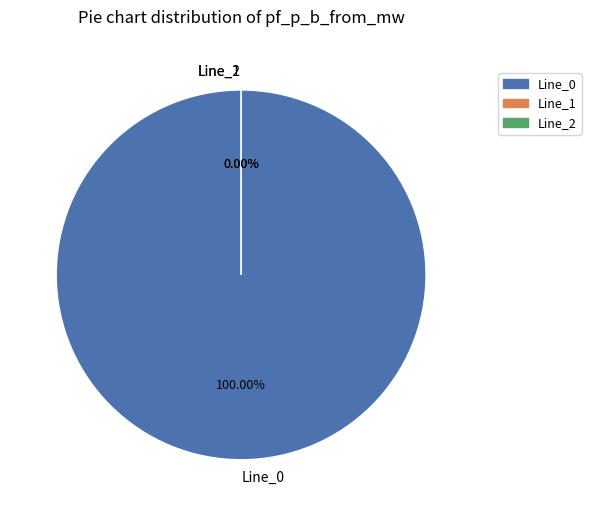

How many segments does this pie chart have?

3